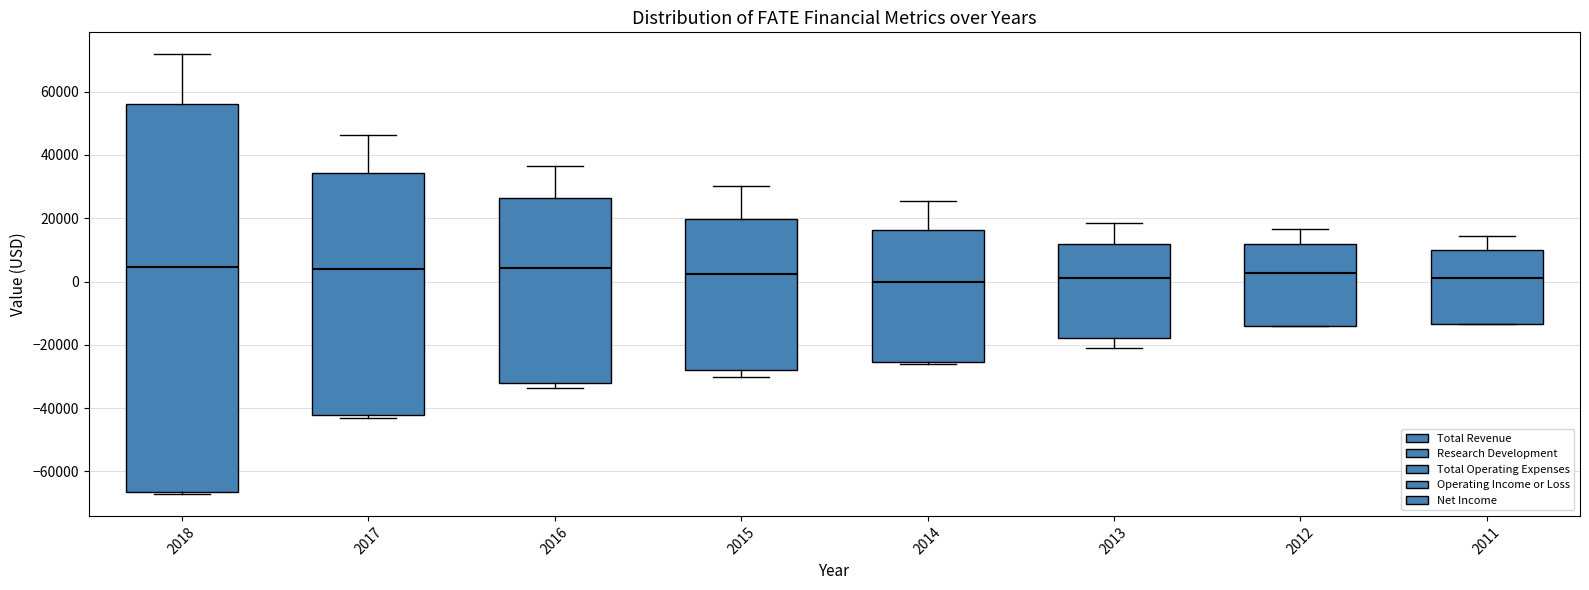

Reading left to right, transcribe this box plot: for each box, give where its median line is, the range the box spans, and where its two whiskers end, as read against the y-axis. The values are not printed on the chart, so give them approximately, as read against the axis.

2018: median 4000, box -66000 to 56000, whiskers -68000 to 72000
2017: median 4000, box -42000 to 34000, whiskers -42000 (just below the box's lower edge) to 46000
2016: median 4000, box -32000 to 26000, whiskers -34000 to 36000
2015: median 2000, box -28000 to 20000, whiskers -30000 to 30000
2014: median 0, box -26000 to 16000, whiskers -26000 to 26000
2013: median 2000, box -18000 to 12000, whiskers -20000 to 18000
2012: median 2000, box -14000 to 12000, whiskers -14000 to 16000
2011: median 2000, box -14000 to 10000, whiskers -14000 to 14000